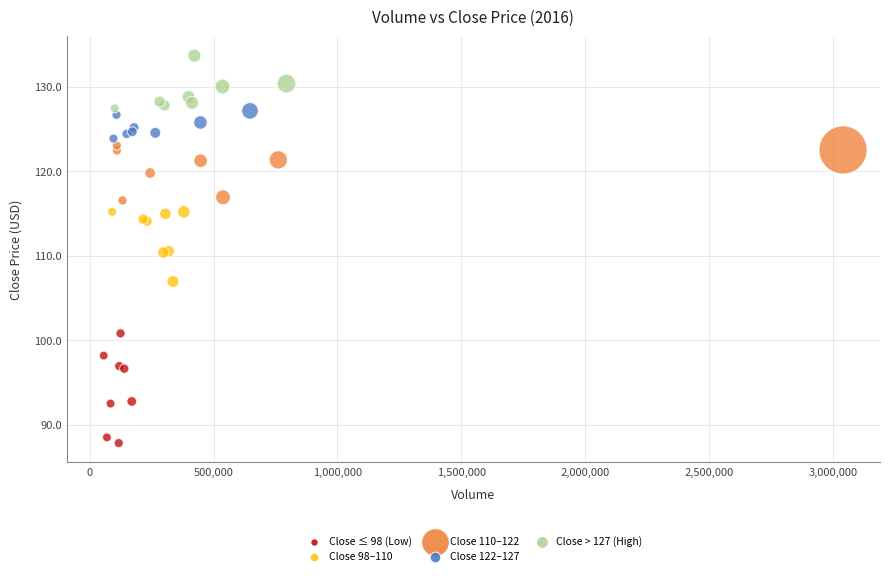

What are all the series names shown in the legend?

Close ≤ 98 (Low), Close 98–110, Close 110–122, Close 122–127, Close > 127 (High)